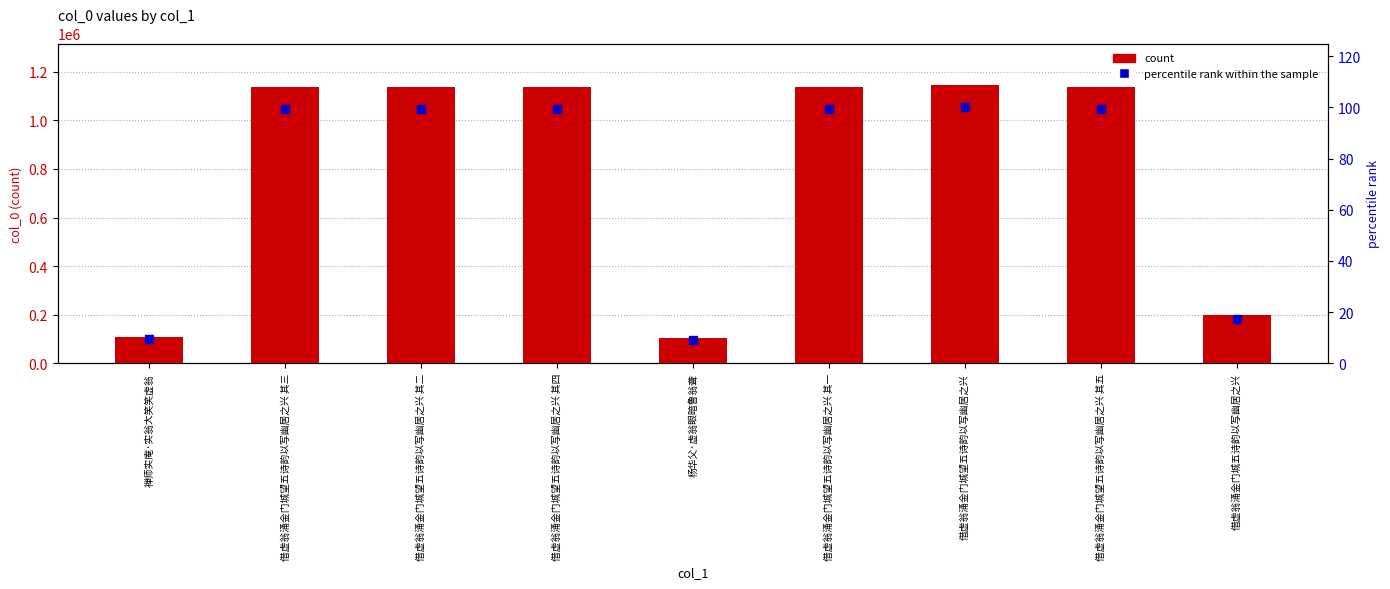

At which category is the sum across all series the highest?

借虚翁涌金门城望五诗韵以写幽居之兴